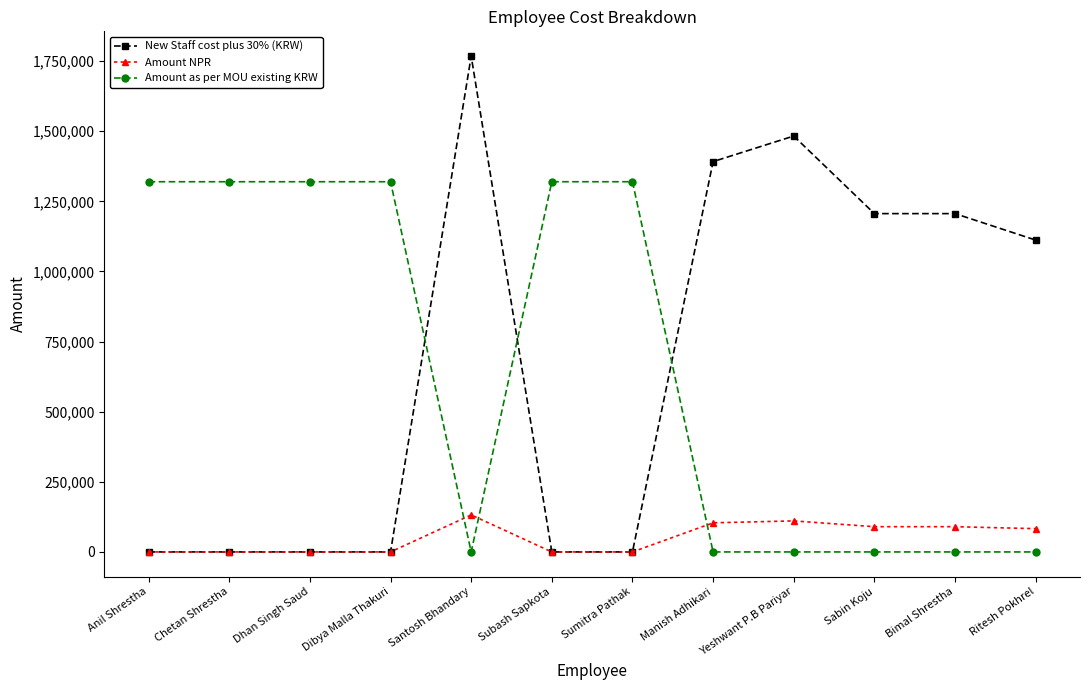

The value of Amount NPR at Subash Sapkota is 75505.2. True or false?

False